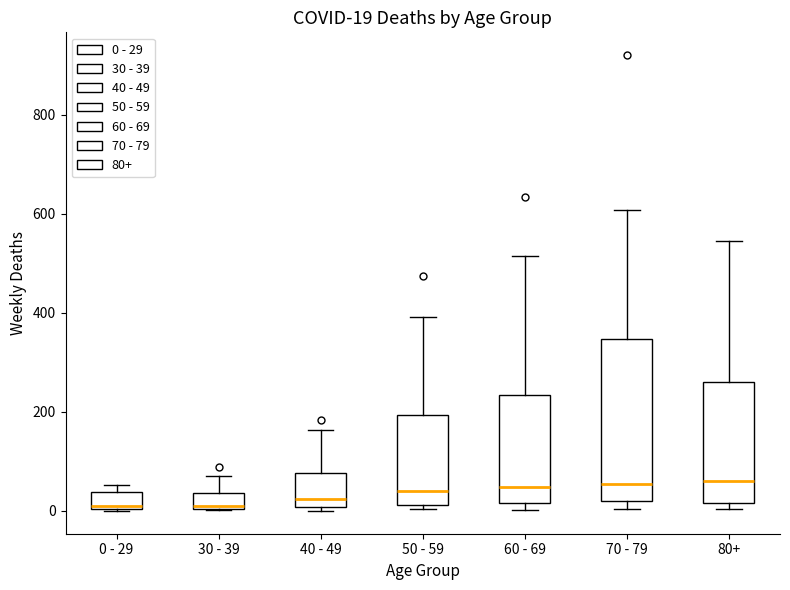

Which box is the tallest, from its lower edge to its upper edge?

70 - 79